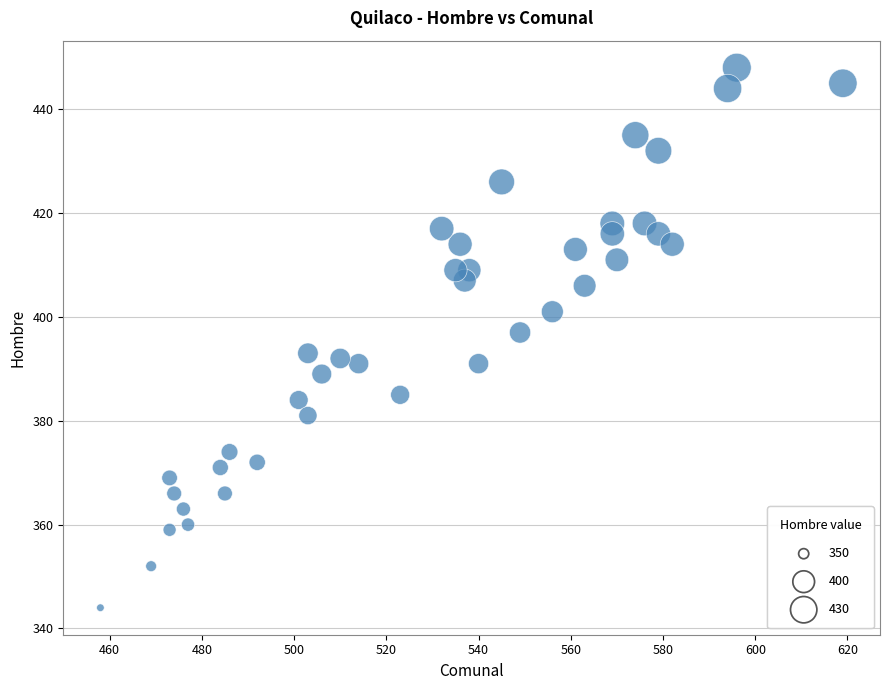

What is the range of Y values (max minus min)?

104